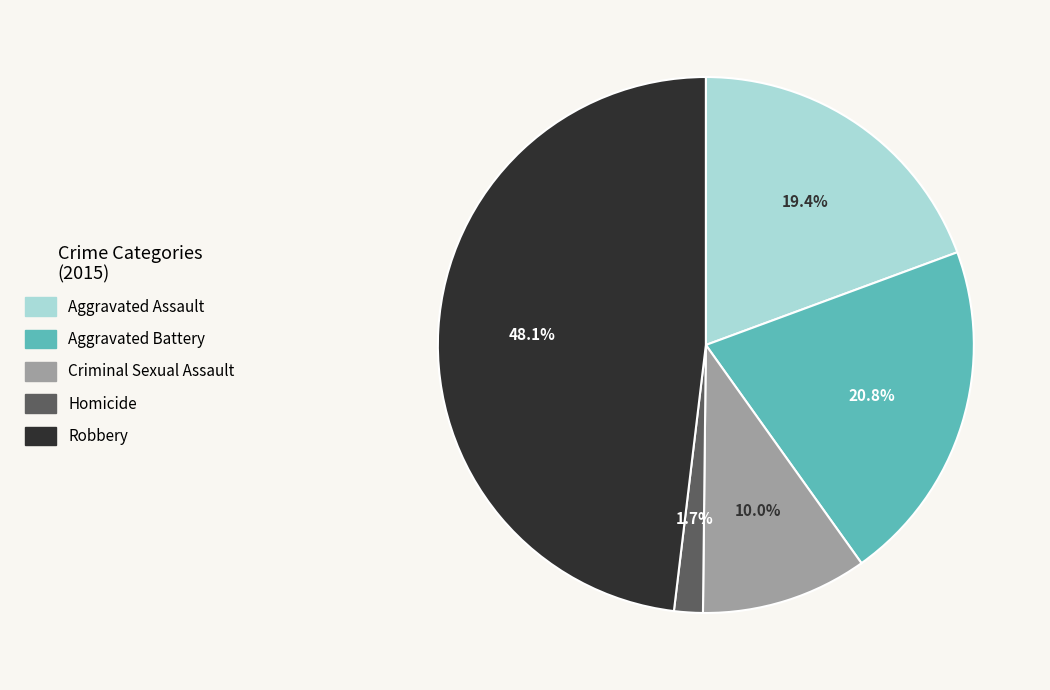

Count the number of slices in the pie.

5